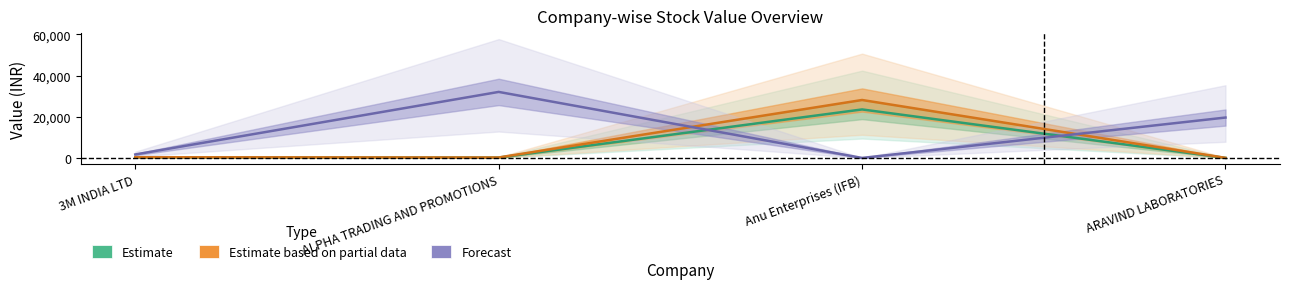

Is the value of Estimate based on partial data at 3M INDIA LTD greater than the value of Forecast at 3M INDIA LTD?

No